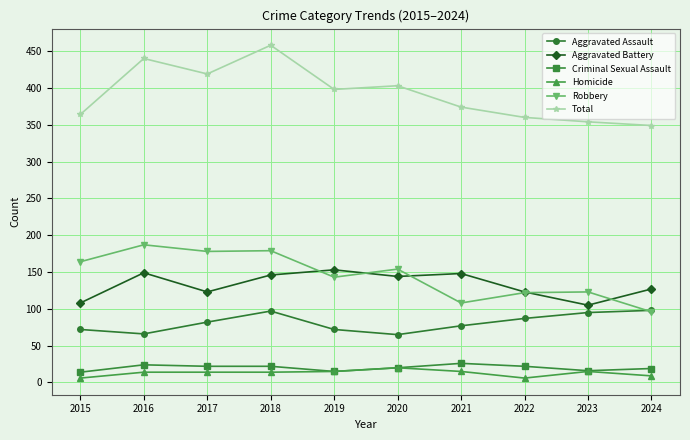

True or false: Criminal Sexual Assault has more than 0 interior local peaks.

True